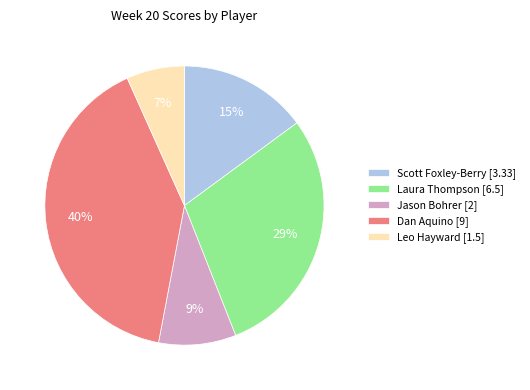

Does any single category account for the majority?

No